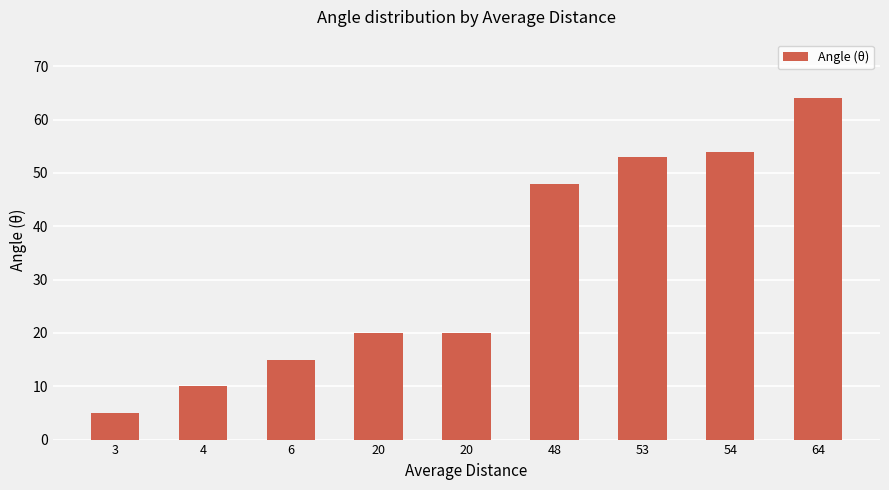

What is the difference between the maximum and minimum values?

59